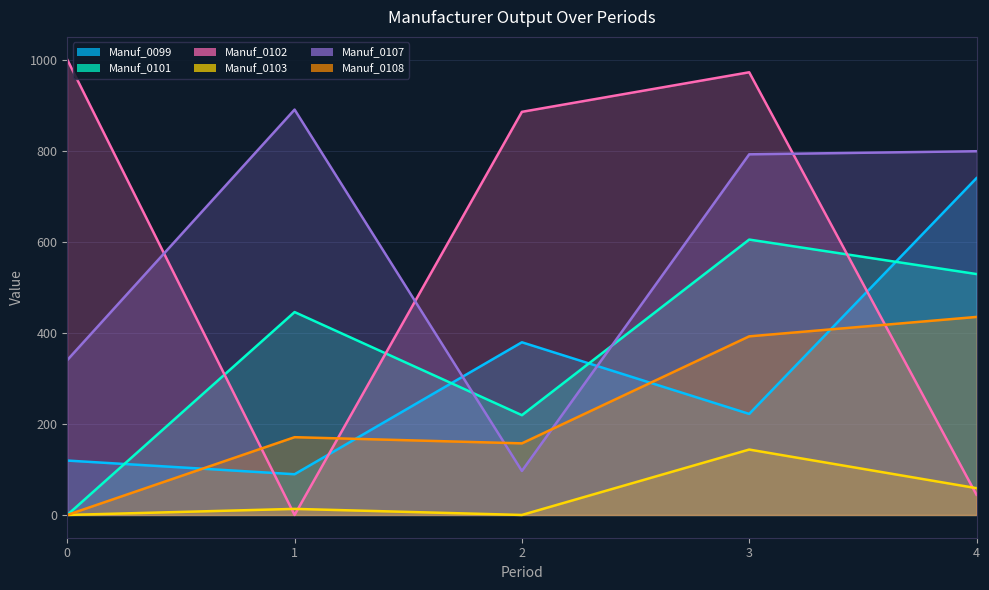

List the labels in order of Manuf_0101 value, smallest first.

0, 2, 1, 4, 3